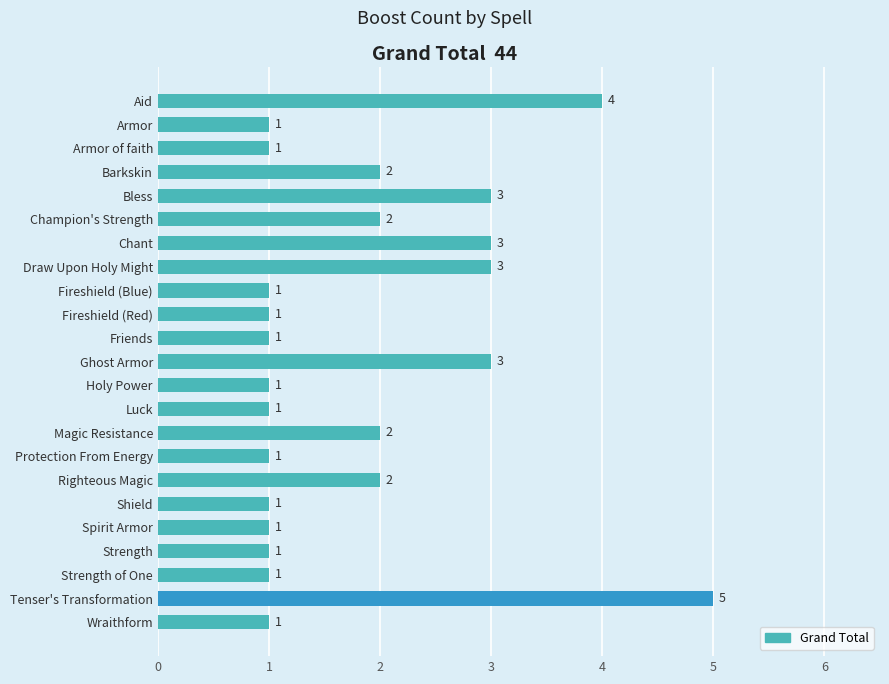

What is the sum of all values?

42